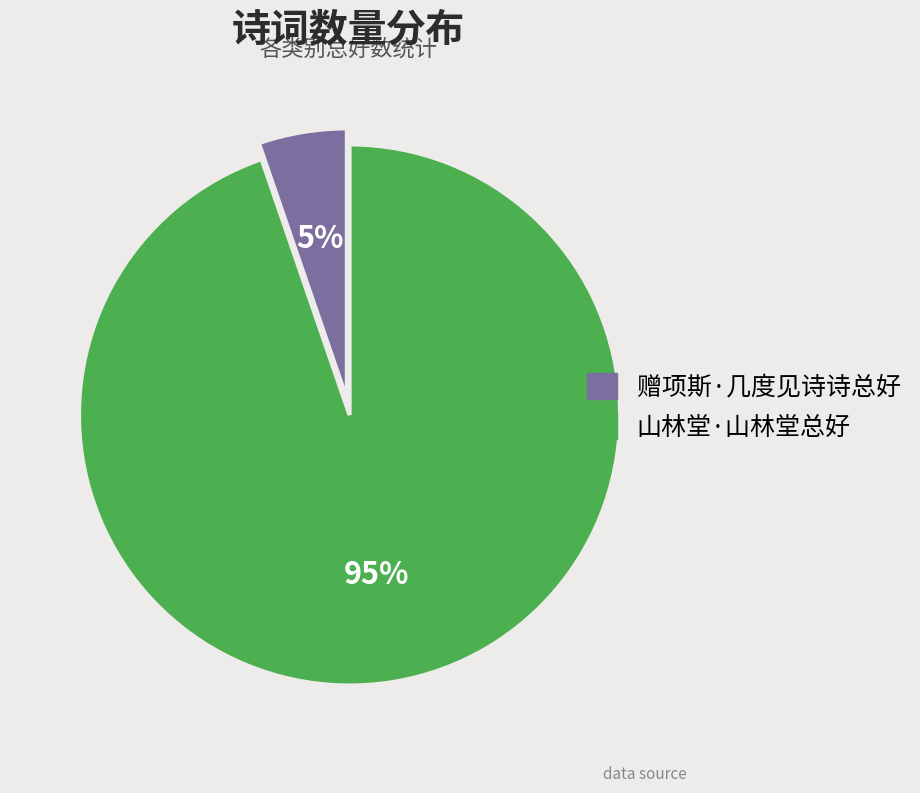

To the nearest percent, what percentage of the pie is 山林堂·山林堂总好?

95%